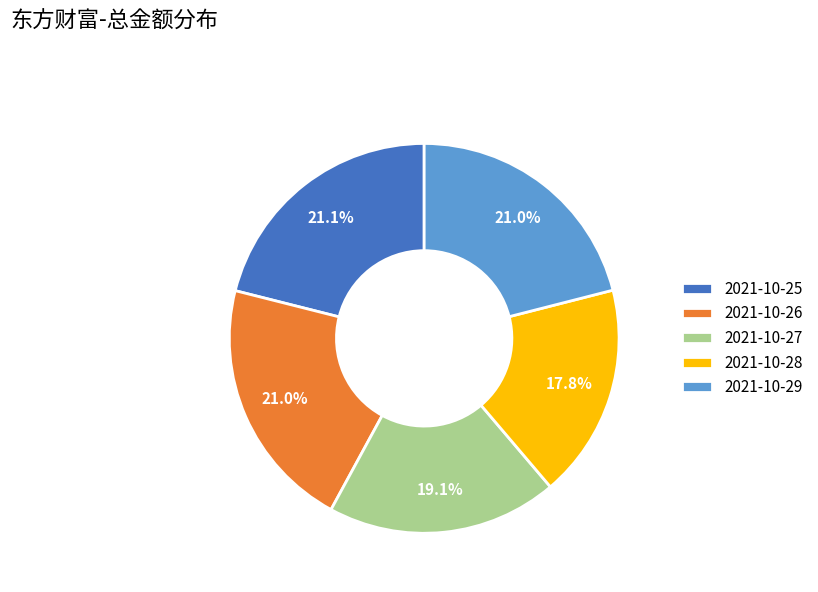

How much of the chart is everything except 2021-10-26?

79.0%